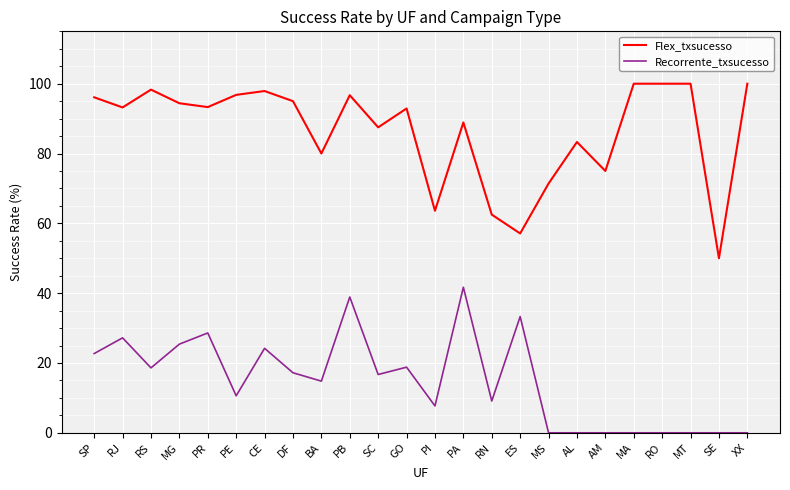

Rank the series by their maximum value, from highest to lowest.

Flex_txsucesso, Recorrente_txsucesso